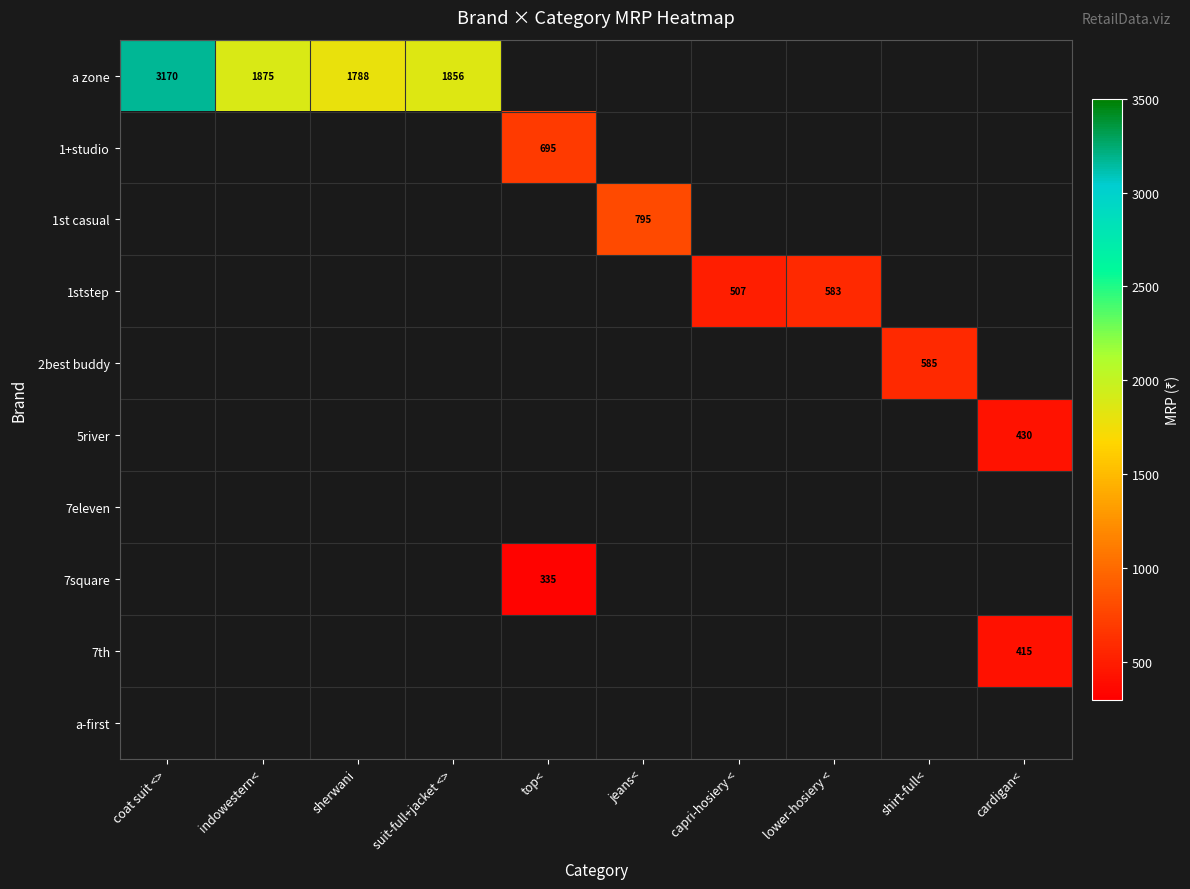

The value of a zone at indowestern< is 1875. True or false?

True